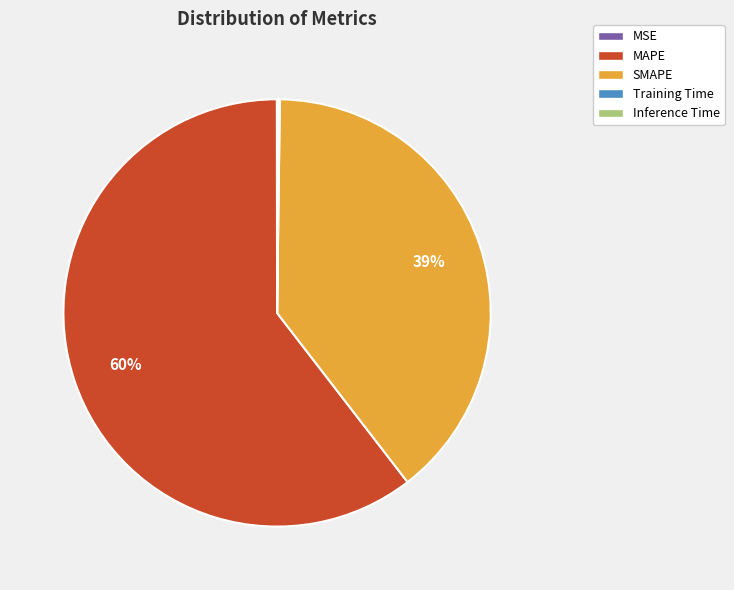

Does SMAPE represent more than half of the total?

No